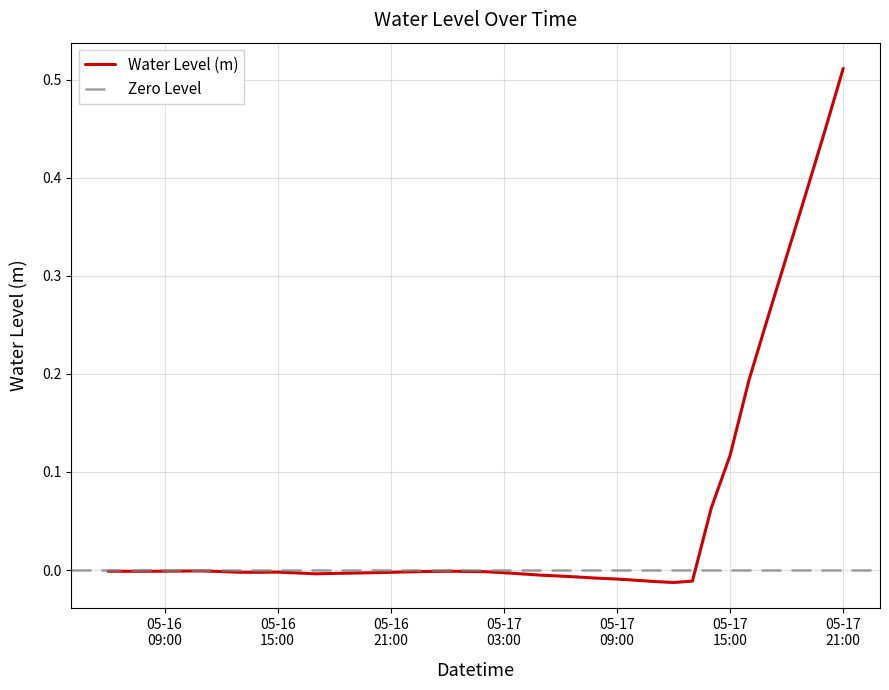

How many values are above zero?

8